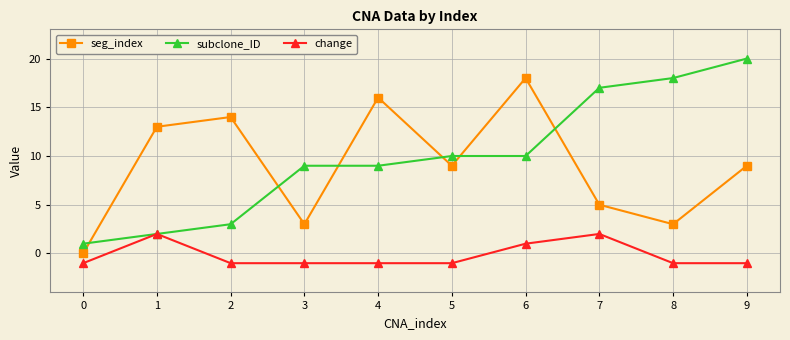

Does the chart display data point markers on the line(s)?

Yes